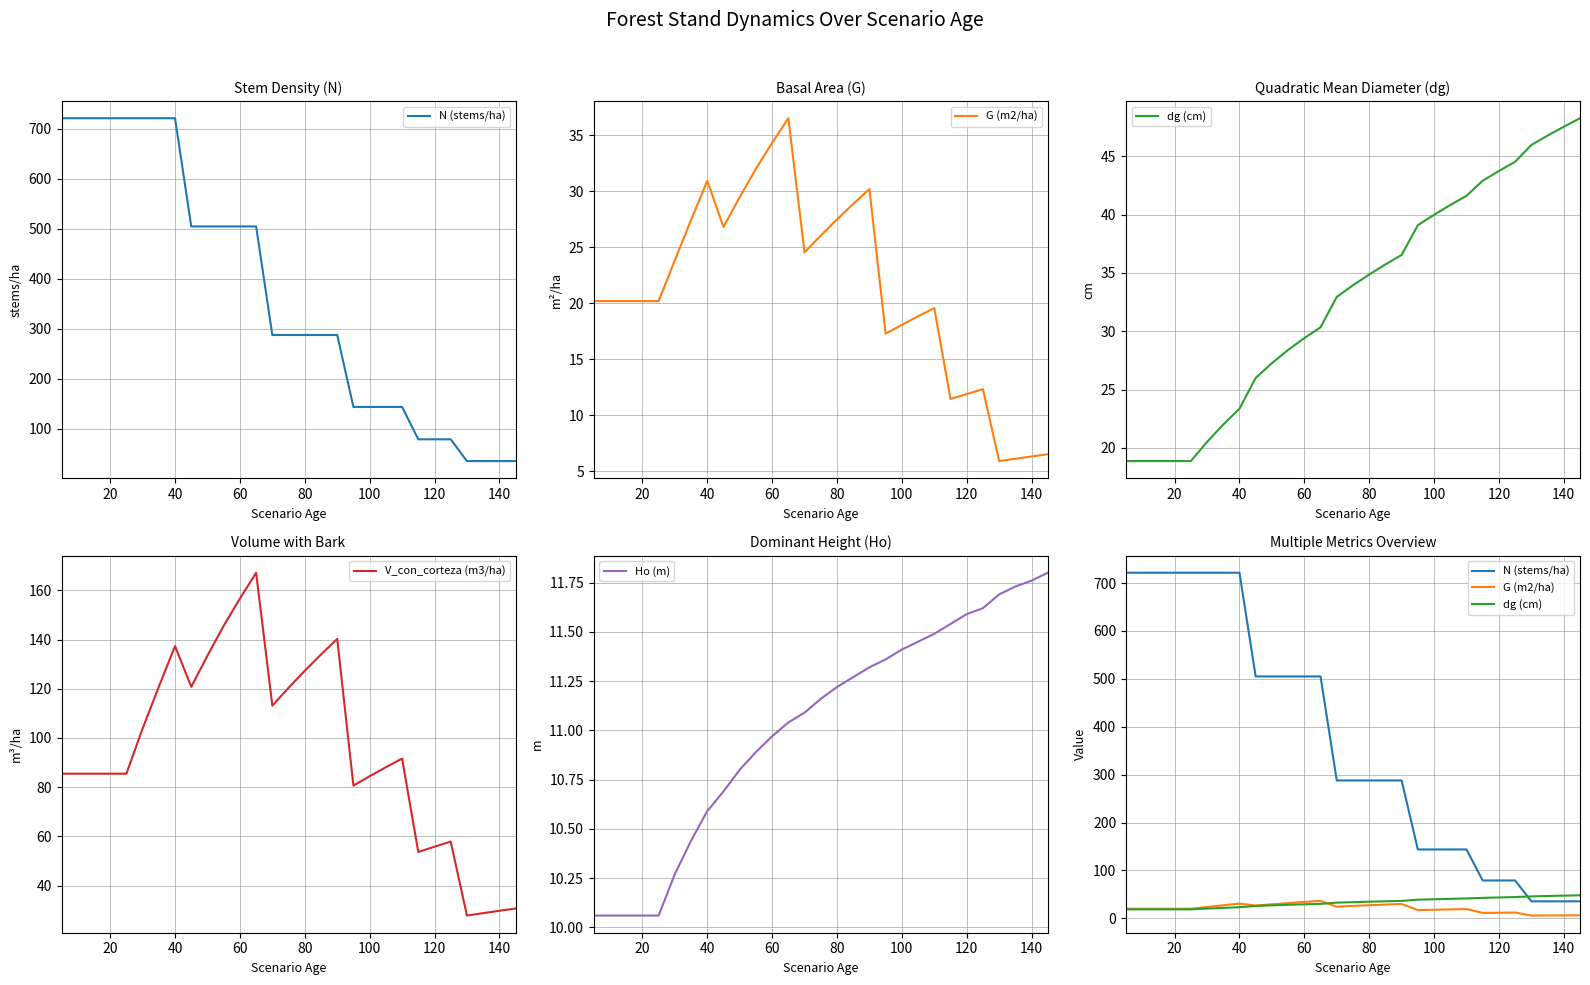

List the series in order of their peak value, highest first.

N (stems/ha), V_con_corteza (m3/ha), dg (cm), G (m2/ha), Ho (m)